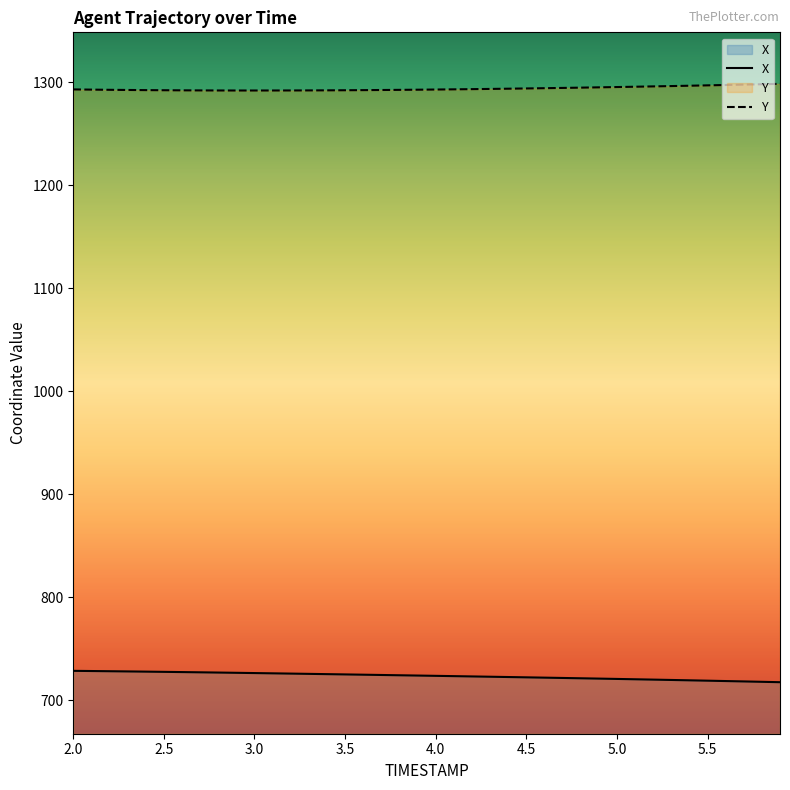

What is the value of the X point at the 10th from the left?

726.7